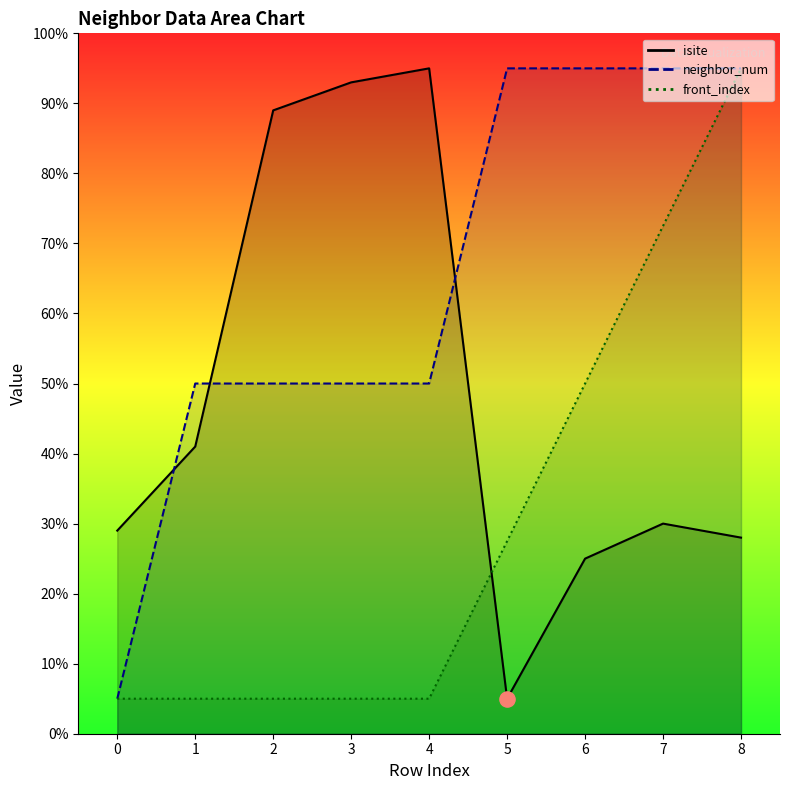

At how many categories does at least one series exceed 68?

7